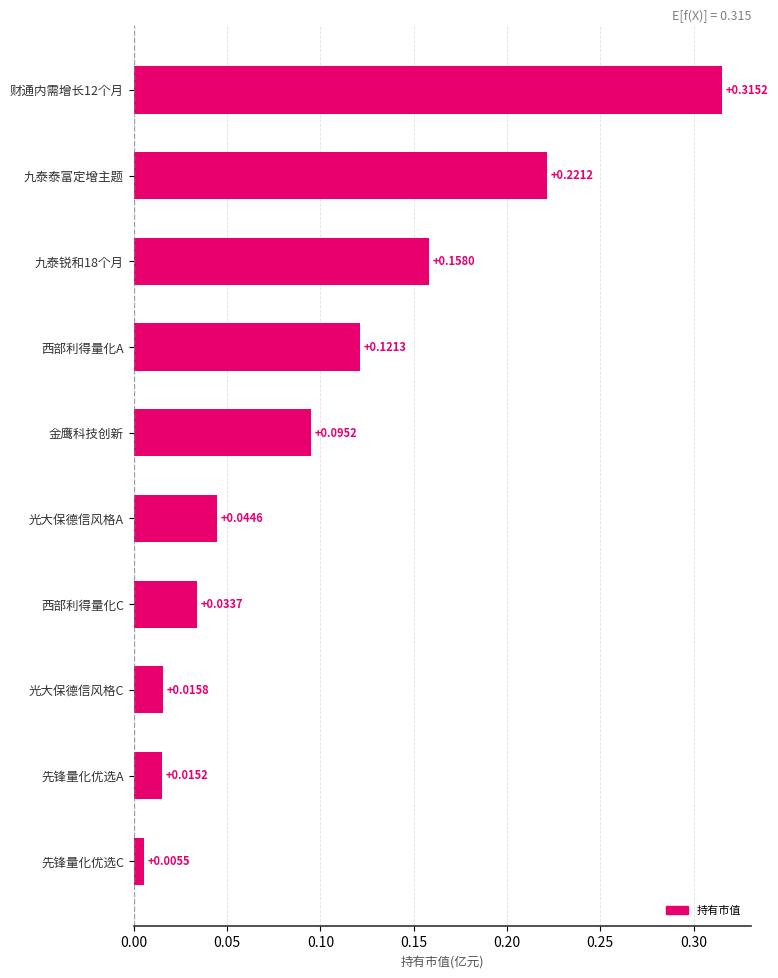

Does the chart contain any negative values?

No